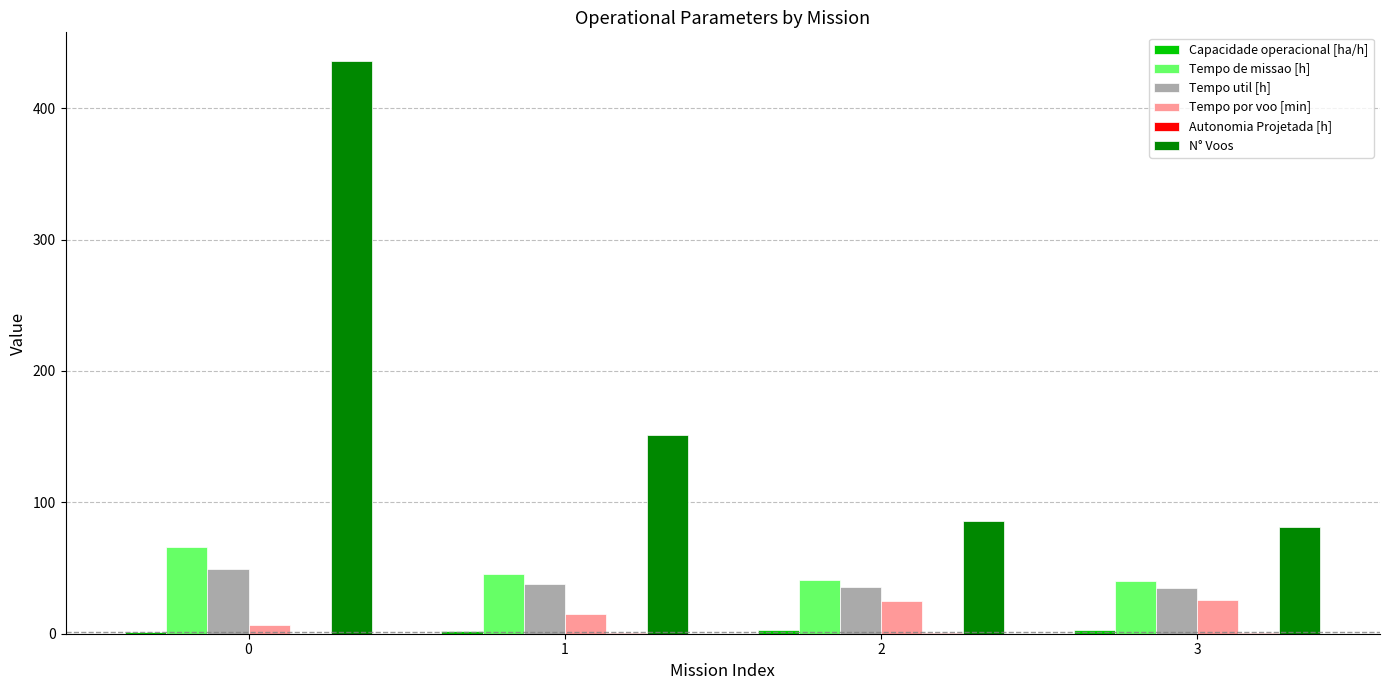

Which series changed the most between 1 and 2?

N° Voos